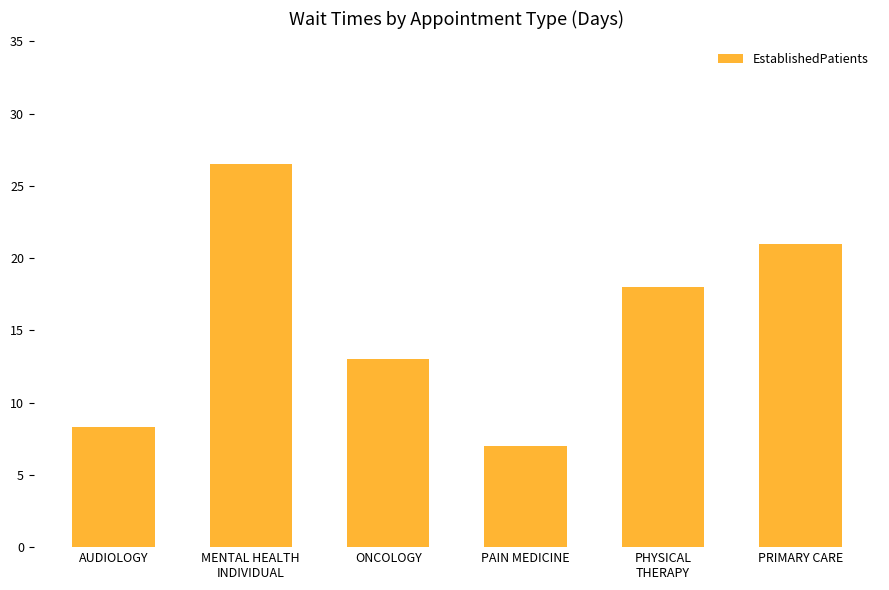

Which category has the lowest value across all series?

PAIN MEDICINE